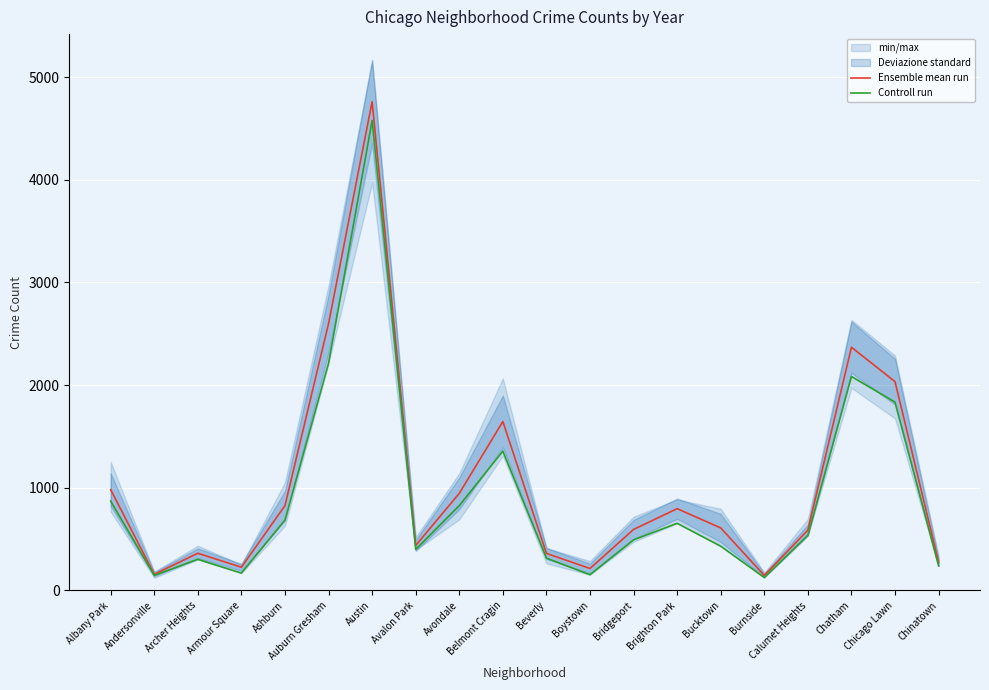

The value of Controll run at Chinatown is 131.1. True or false?

False